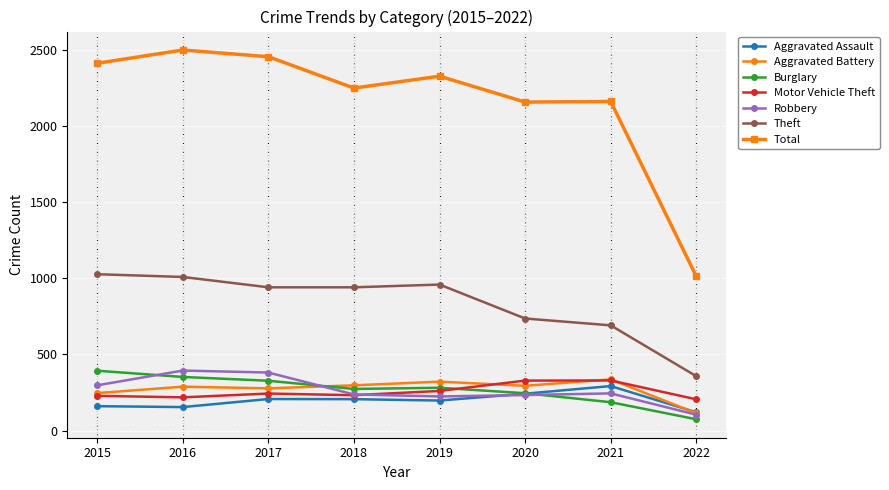

Which series has the largest range (max minus min)?

Total